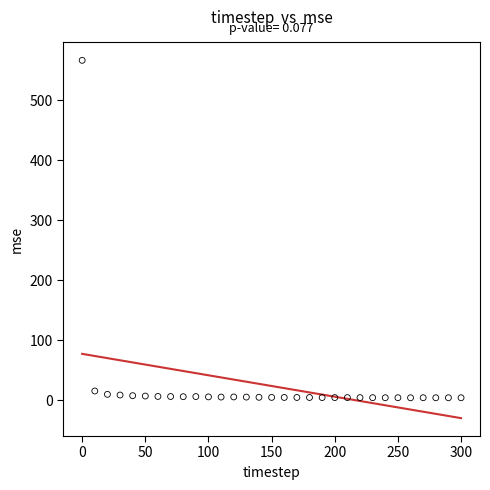

What is the range of Y values (max minus min)?

562.0